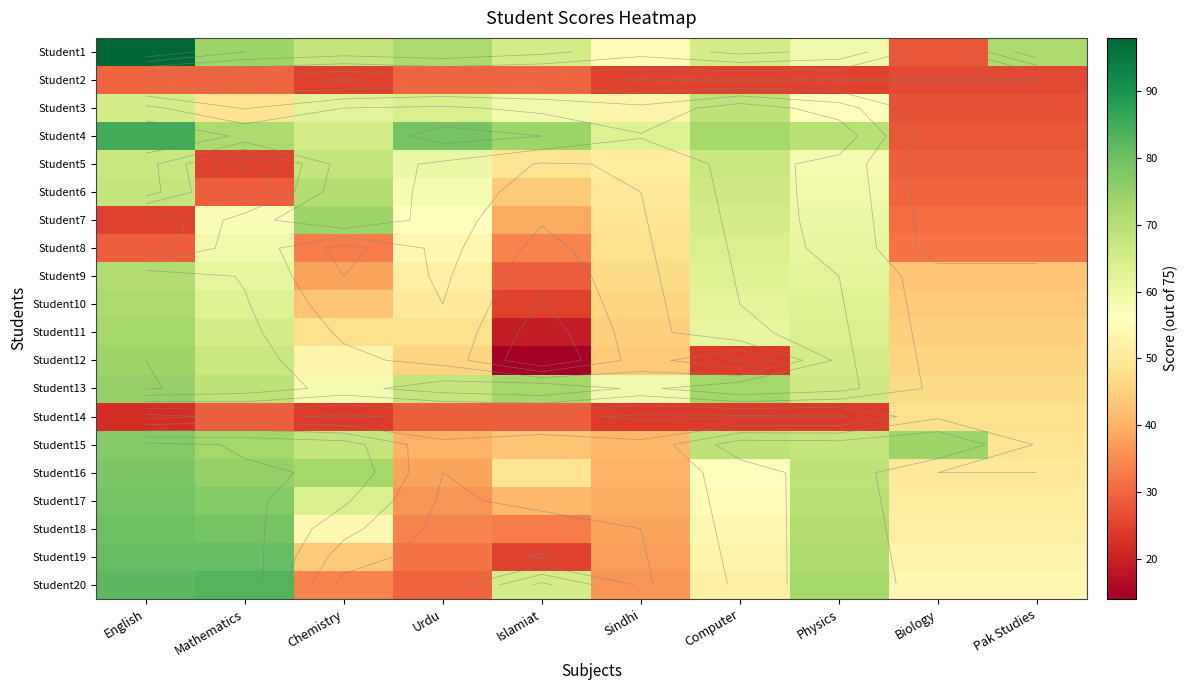

How many series are shown in this chart?

20